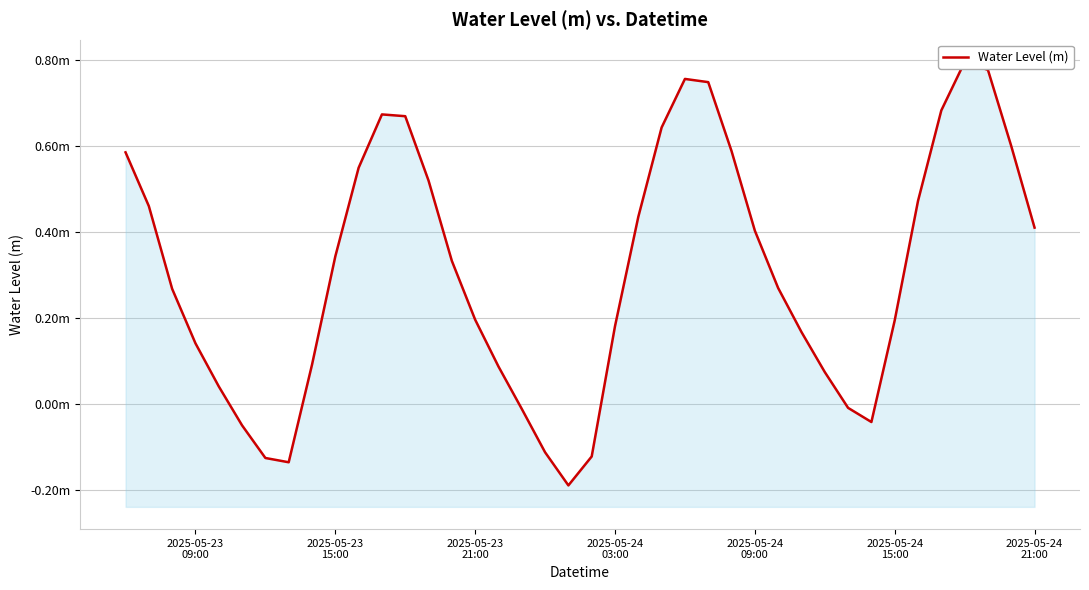

What is the difference between the second highest and minimum values?

1.0